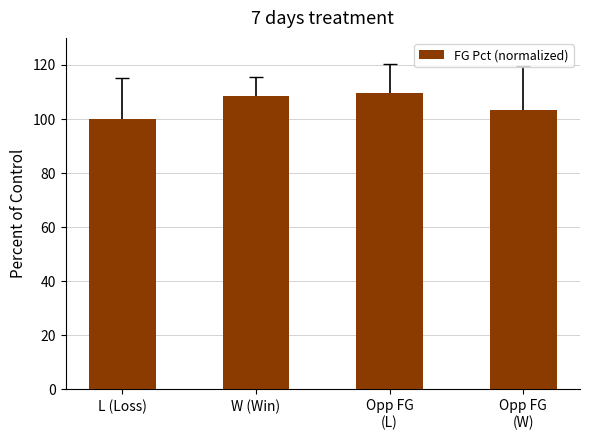

Reading left to right, transcribe all the data shown in this chart.

L (Loss)=100.0	W (Win)=108.3	Opp FG
(L)=109.5	Opp FG
(W)=103.2